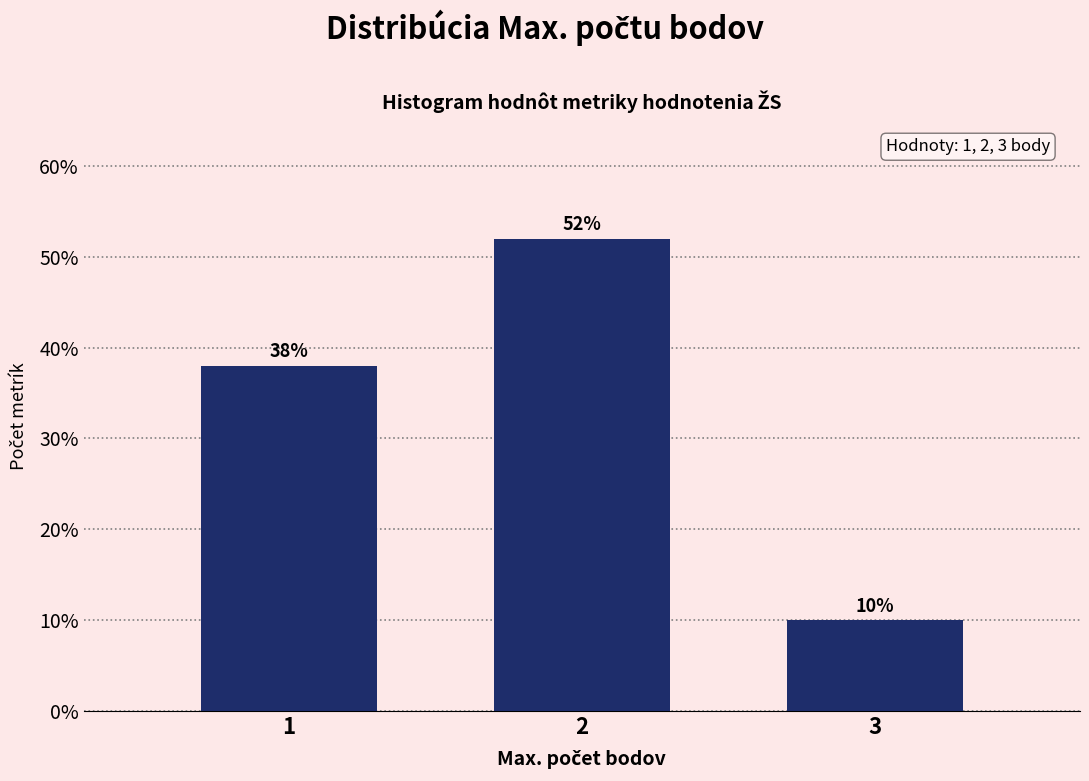

Reading left to right, list all the values displayed in this chart.

38	52	10